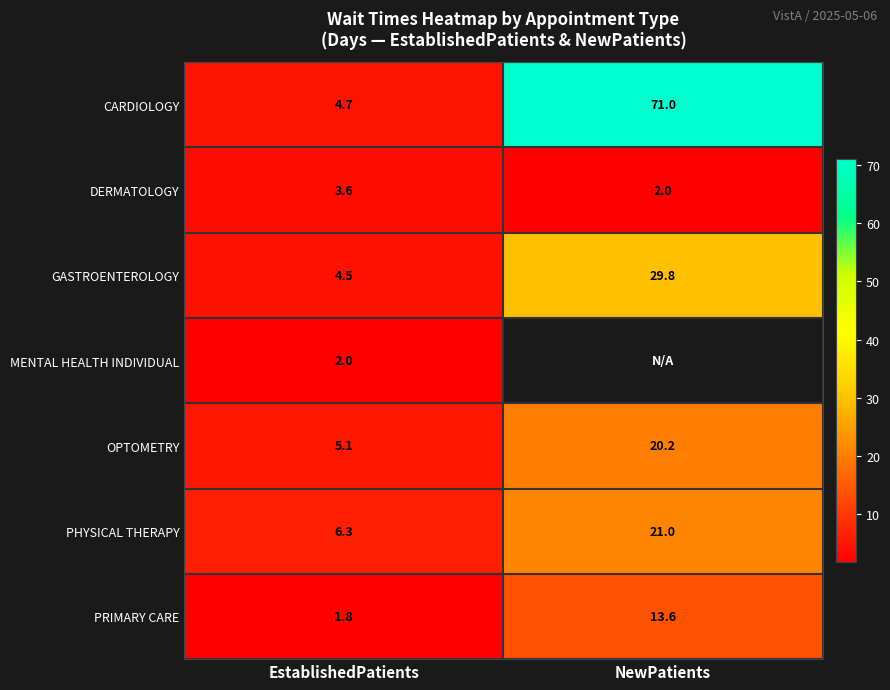

How many data points in GASTROENTEROLOGY are less than 29?

1